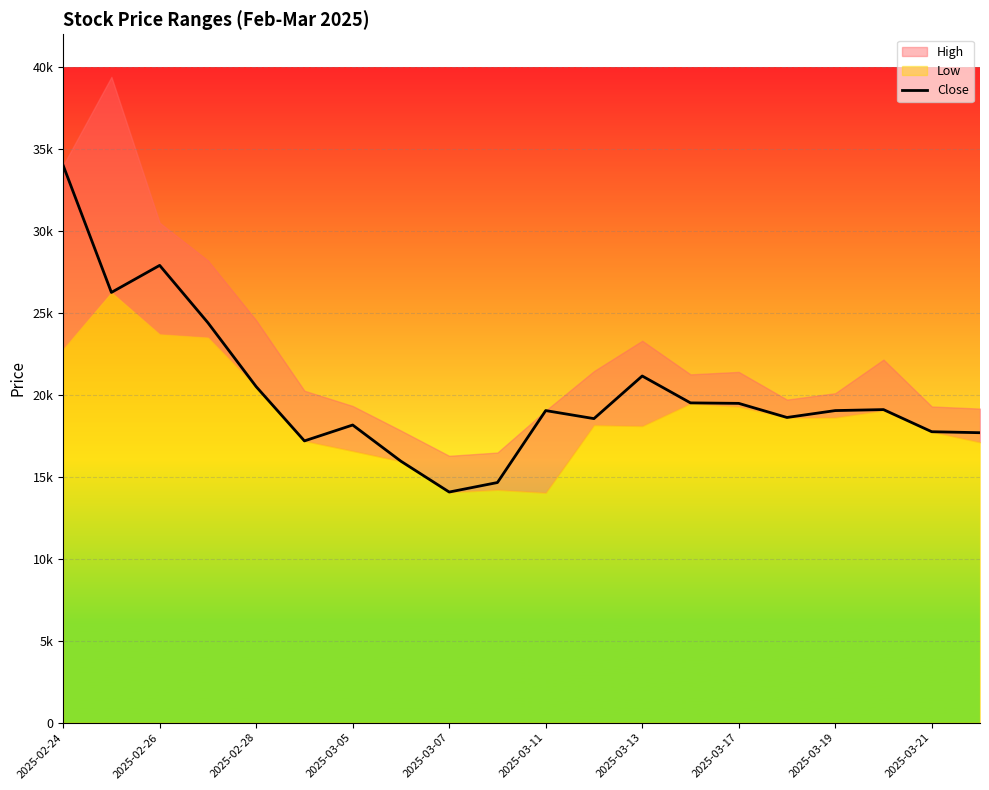

What is the smallest value displayed?

14070